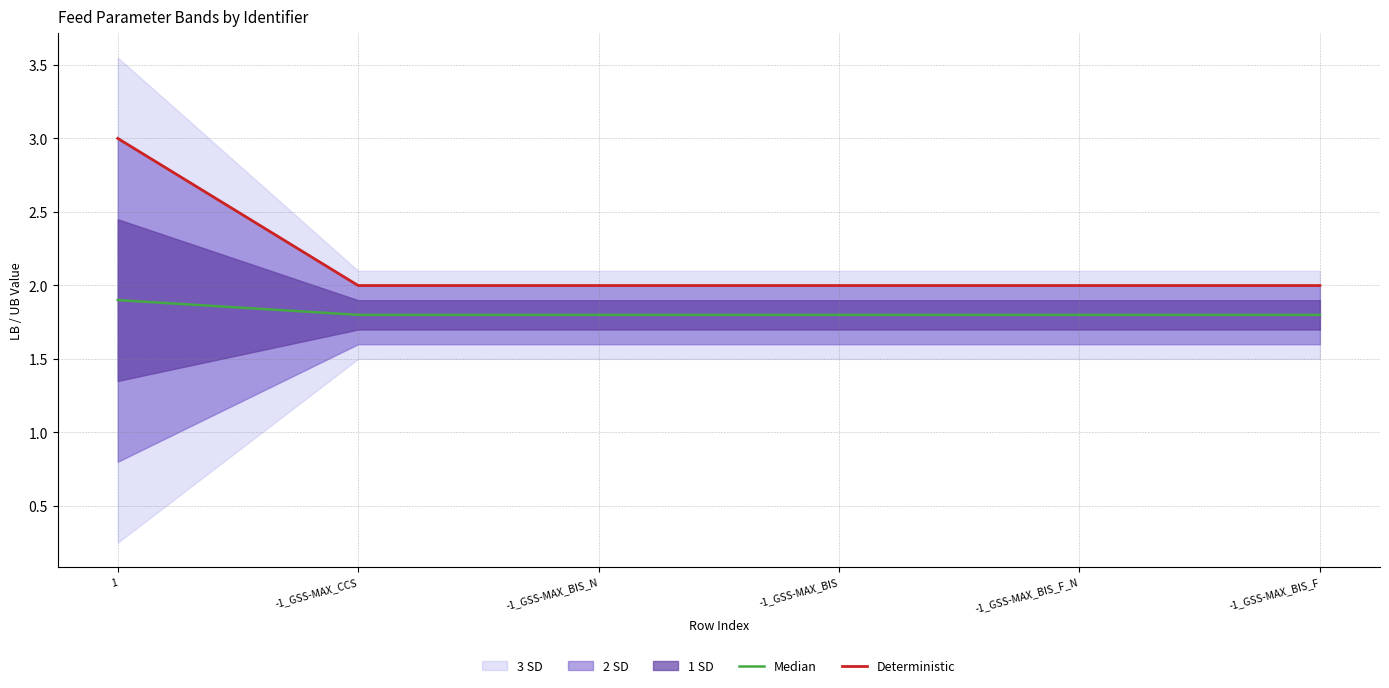

True or false: Deterministic and Median intersect in this chart.

False